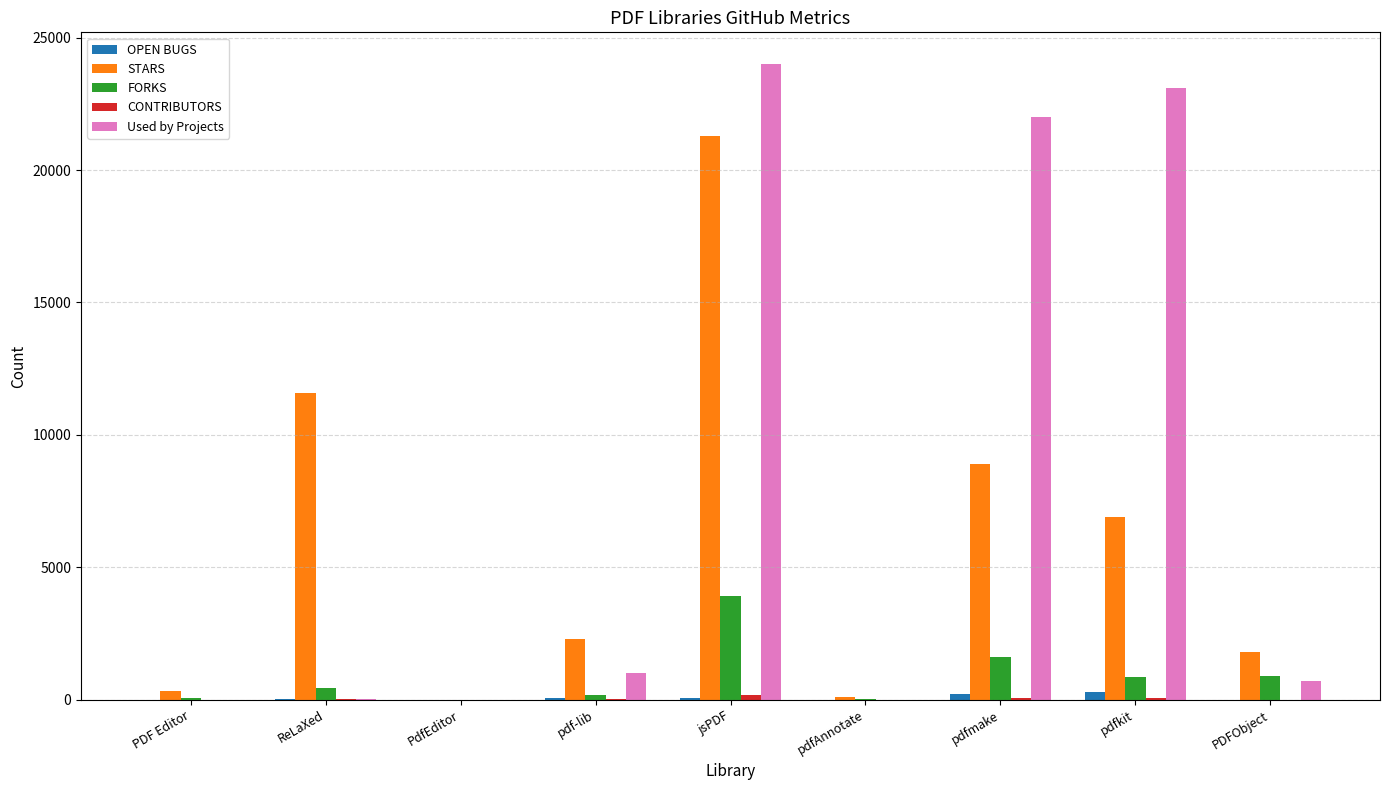

Is it true that FORKS equals 788 at pdfmake?

False